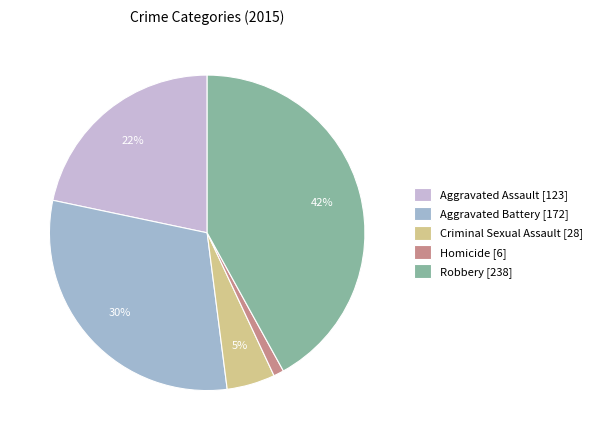

To the nearest percent, what portion does Aggravated Assault represent?

22%